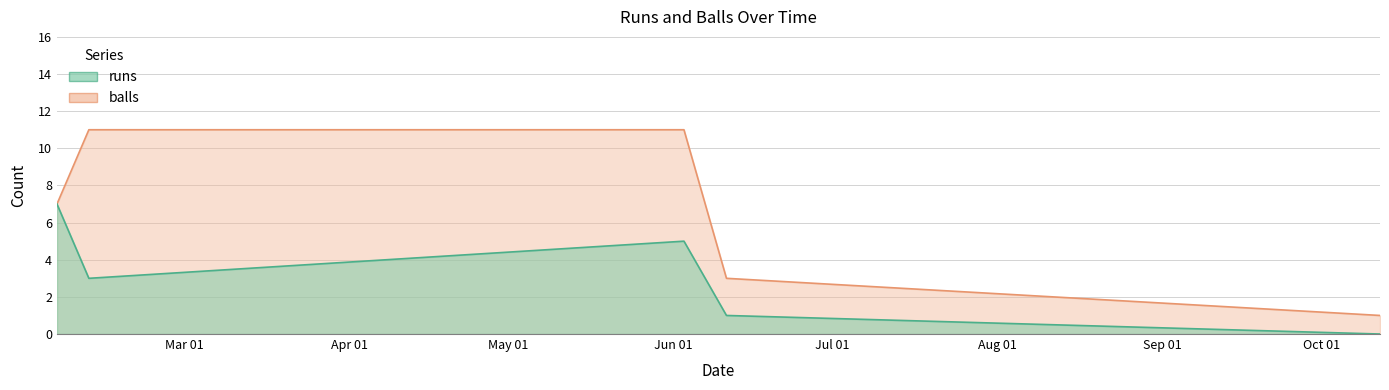

What are all the series names shown in the legend?

runs, balls